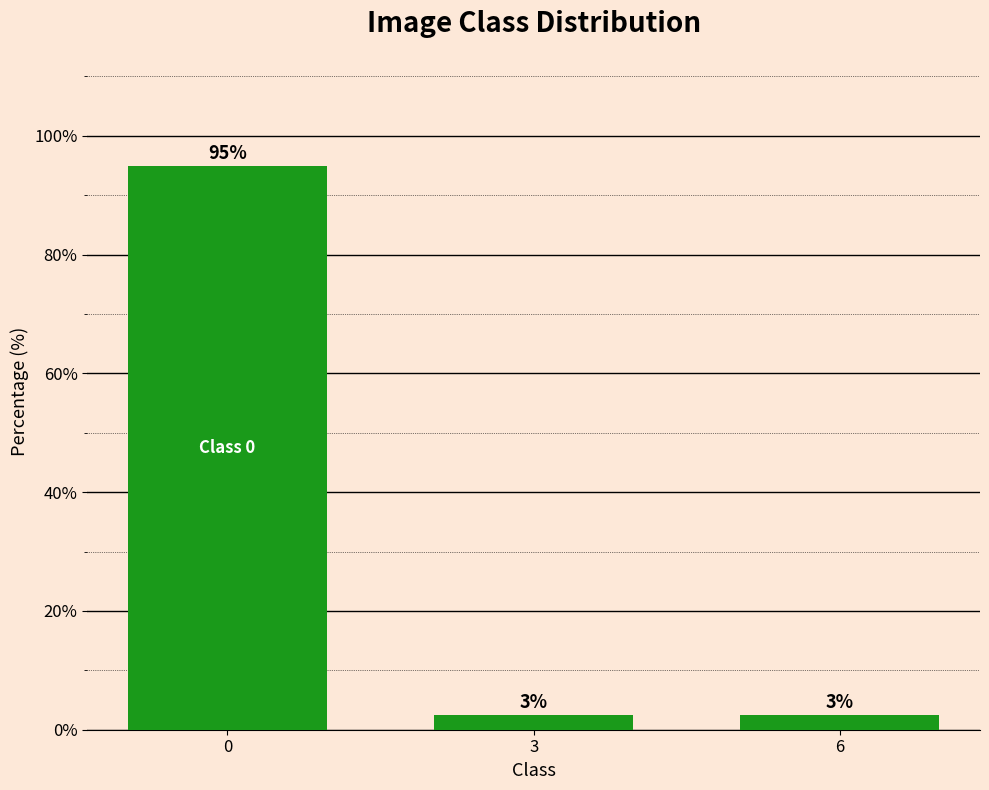

How many bars are there in total?

3